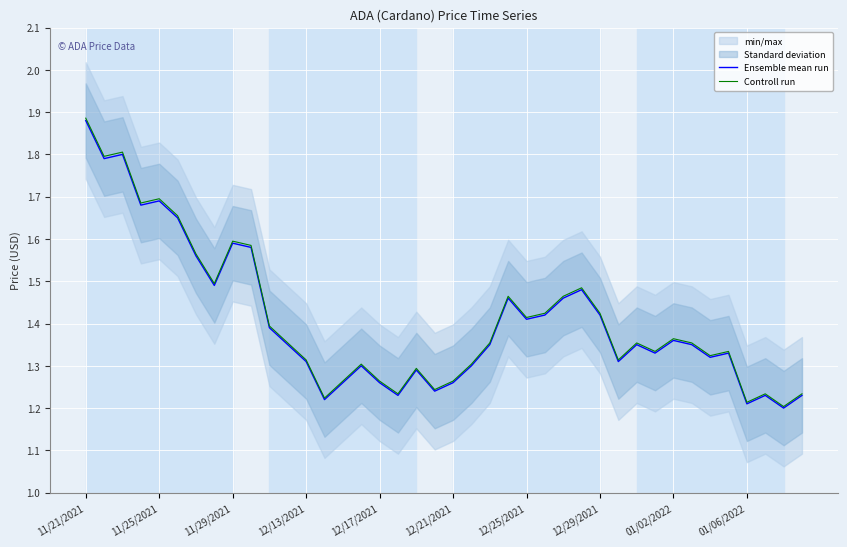

True or false: Ensemble mean run has a value of 2.3 at 12/29/2021.

False